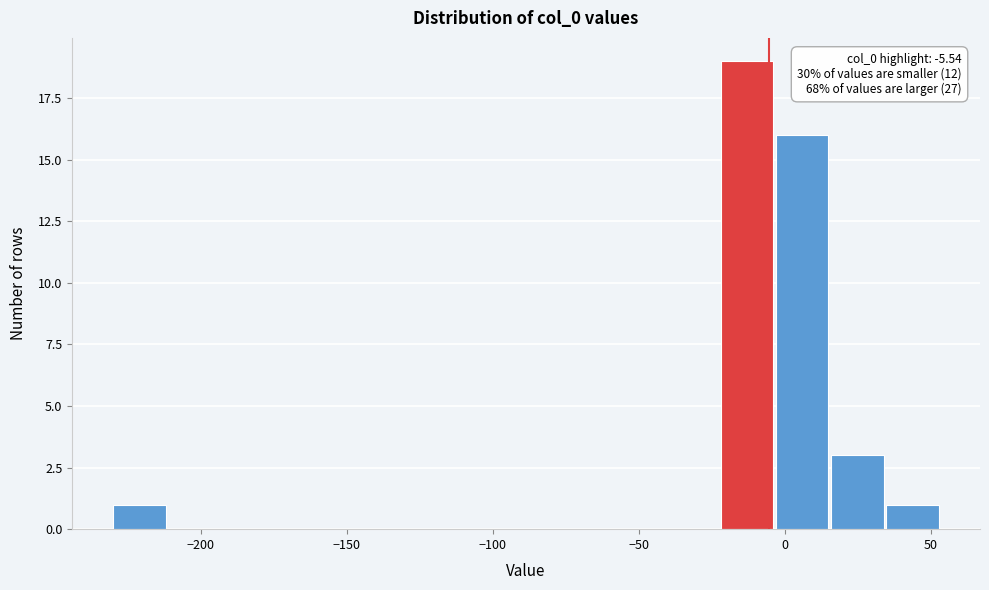

Around what value on the x-axis is the tallest bar? Give the approximate position of its centre, as read against the axis.

-15